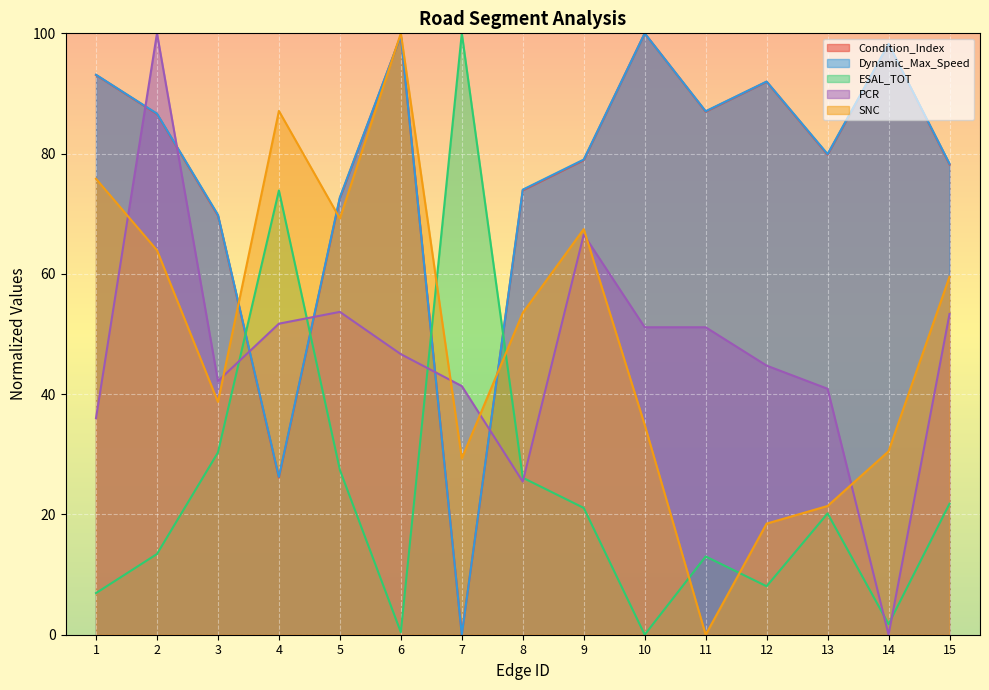

What is the total value across all series at 7?

170.7